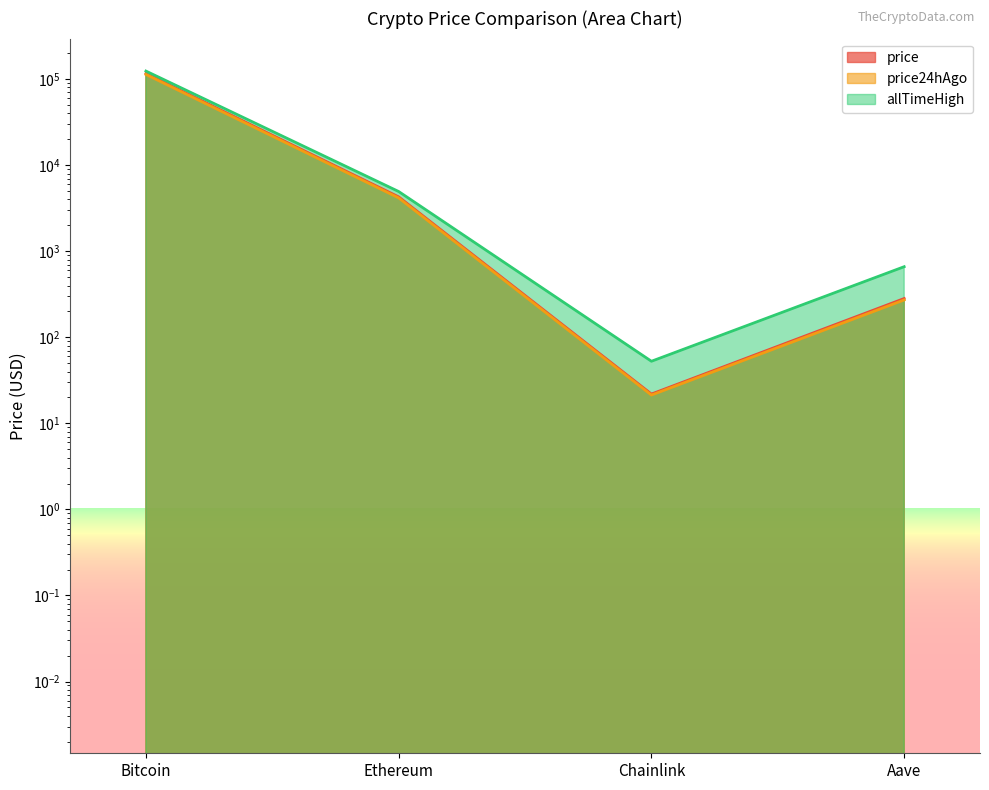

At Bitcoin, list the series in order from largest to smallest.

allTimeHigh, price, price24hAgo